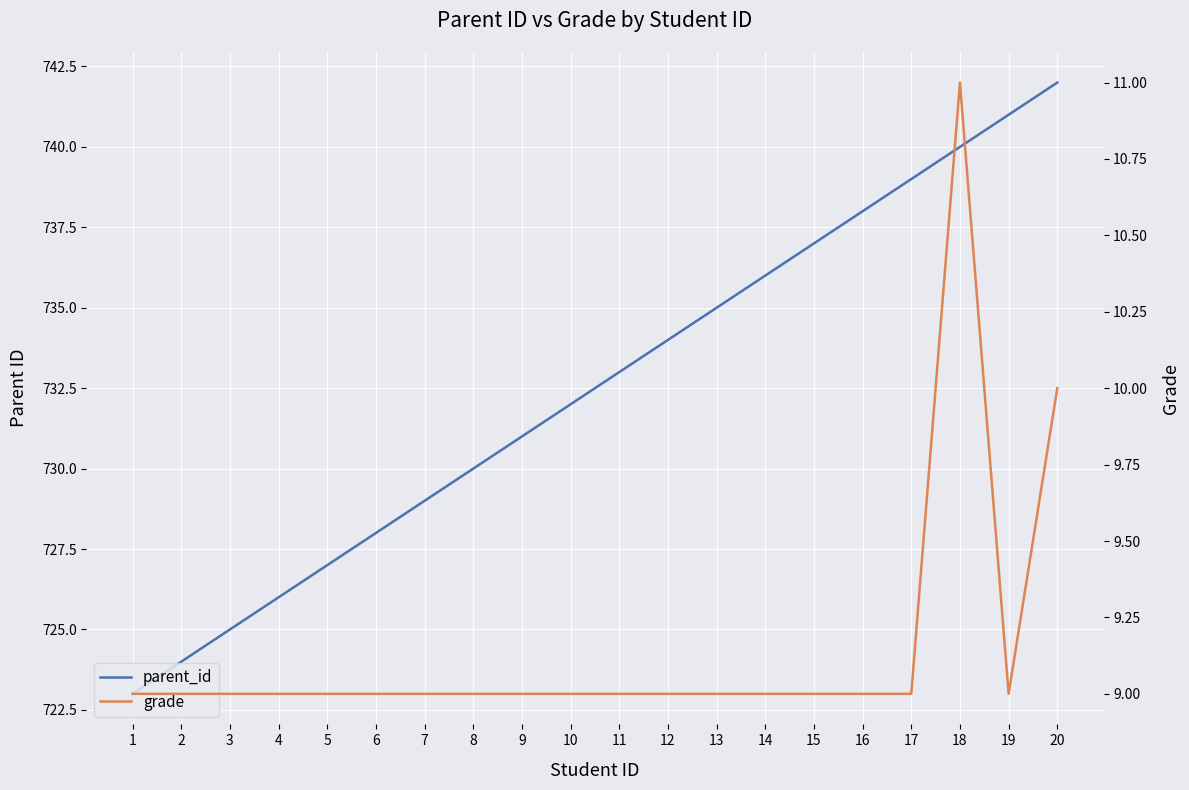

True or false: grade and parent_id cross at least once.

False